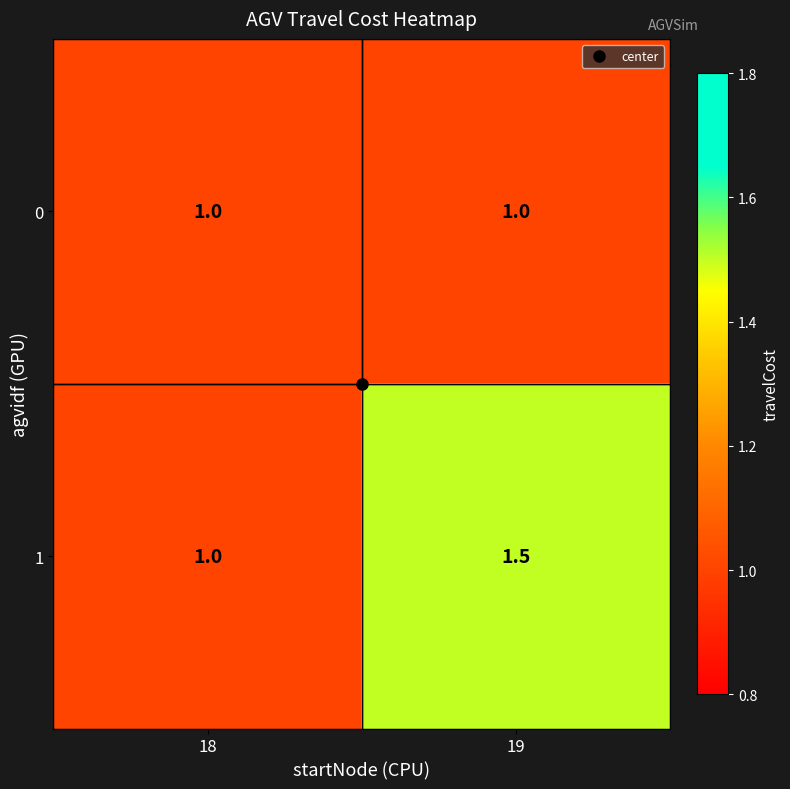

What is the sum of the 1 values at 19 and 18?

2.5